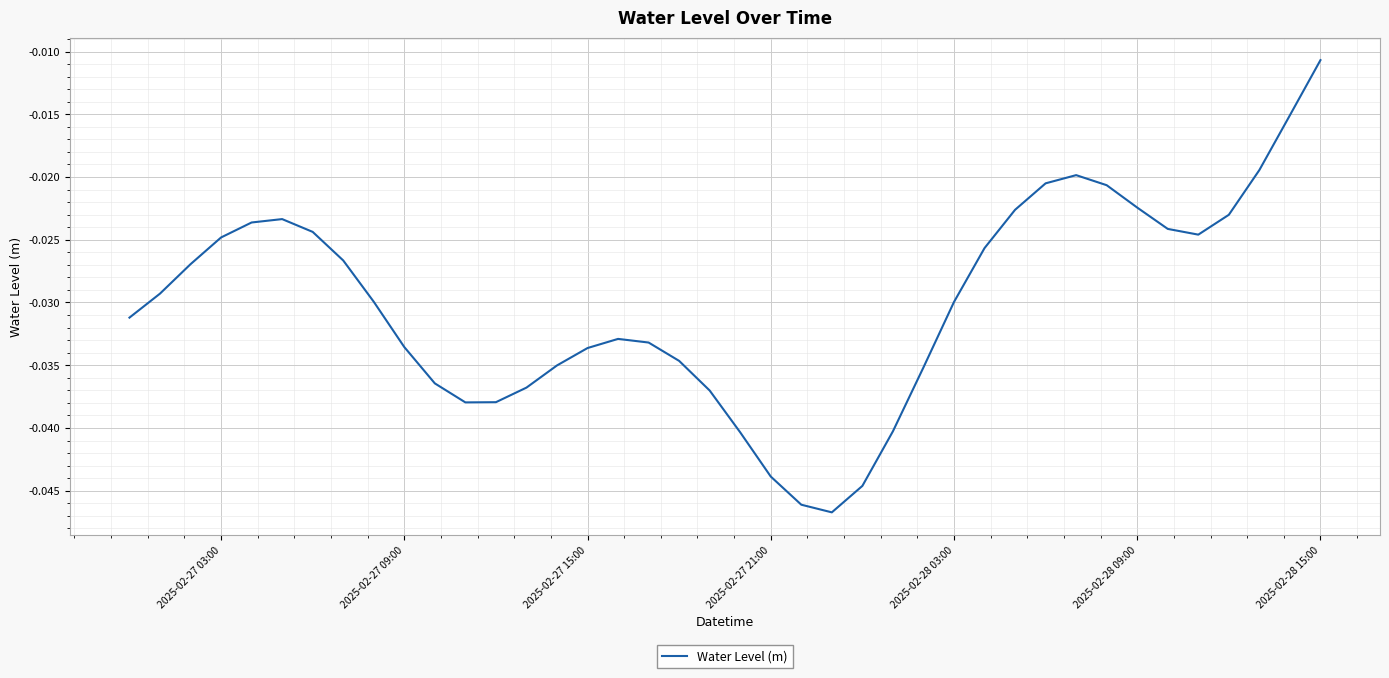

Does the chart display data point markers on the line(s)?

No